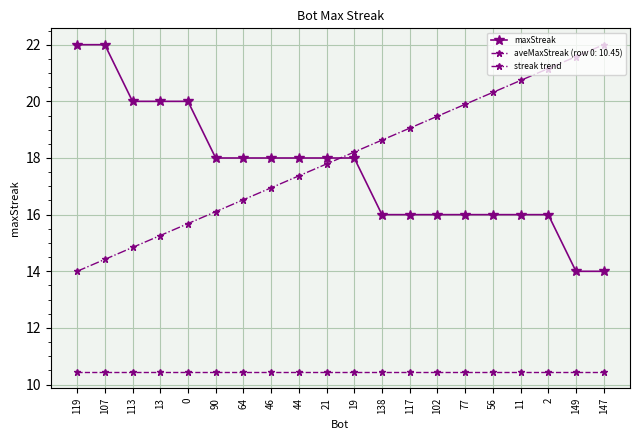

What is the maximum value for streak trend?

22.0